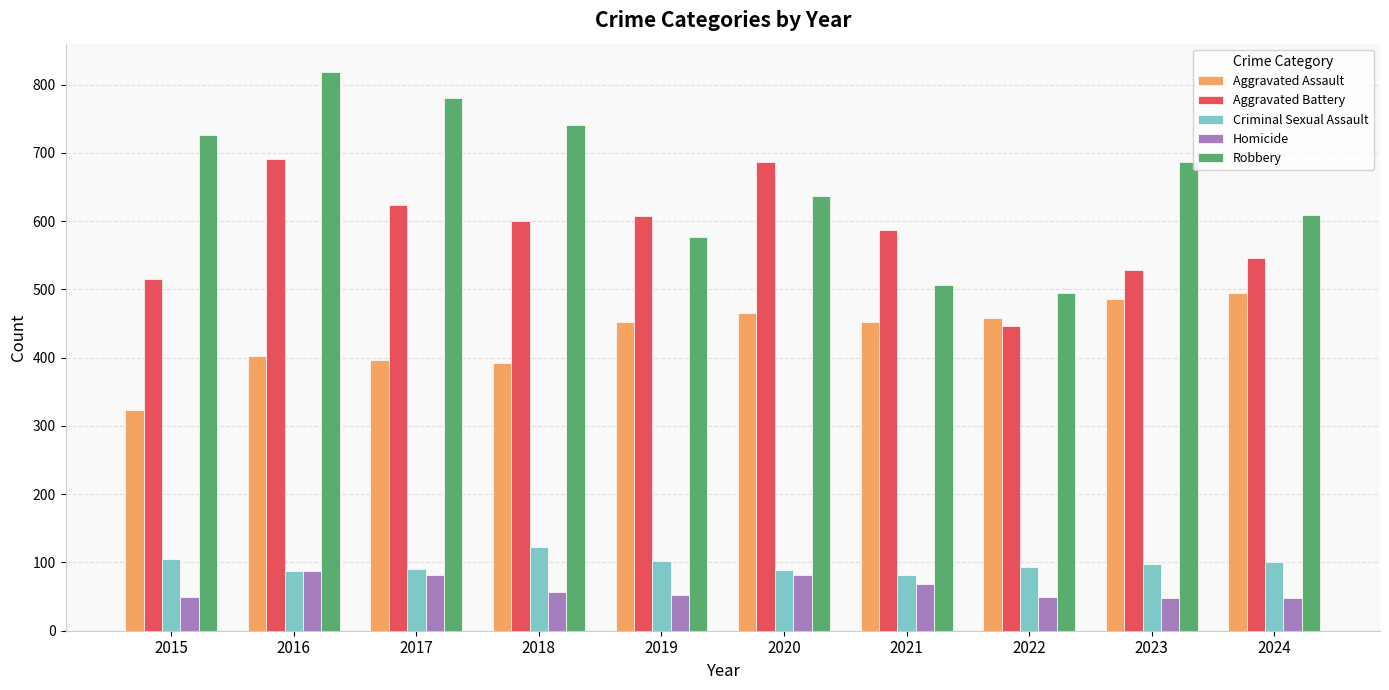

Is it true that Aggravated Battery equals 608 at 2019?

True